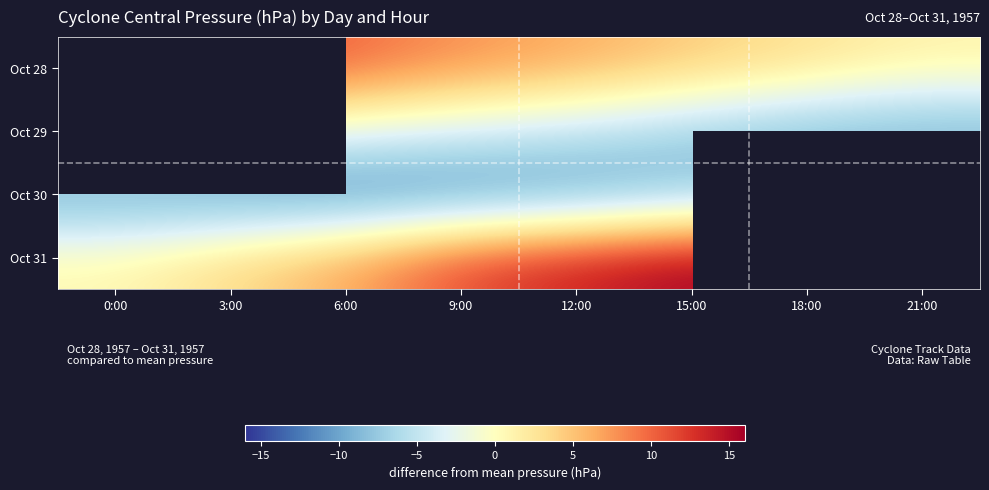

Is the value of Oct 29 at 18:00 greater than the value of Oct 31 at 3:00?

No